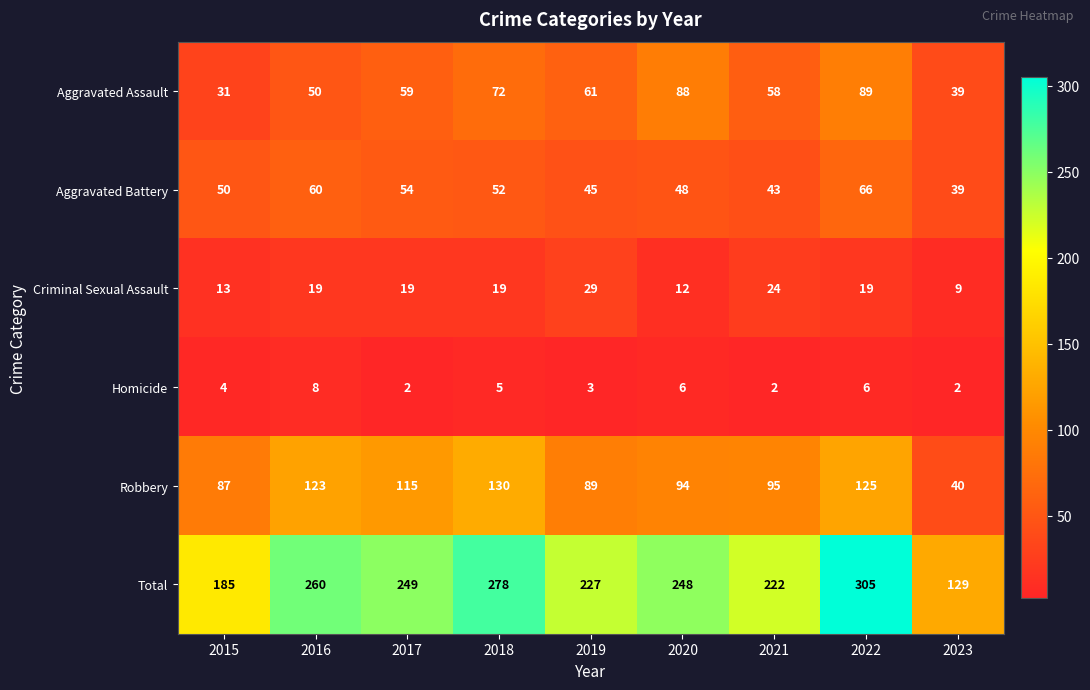

Which series has the largest total across all categories?

Total